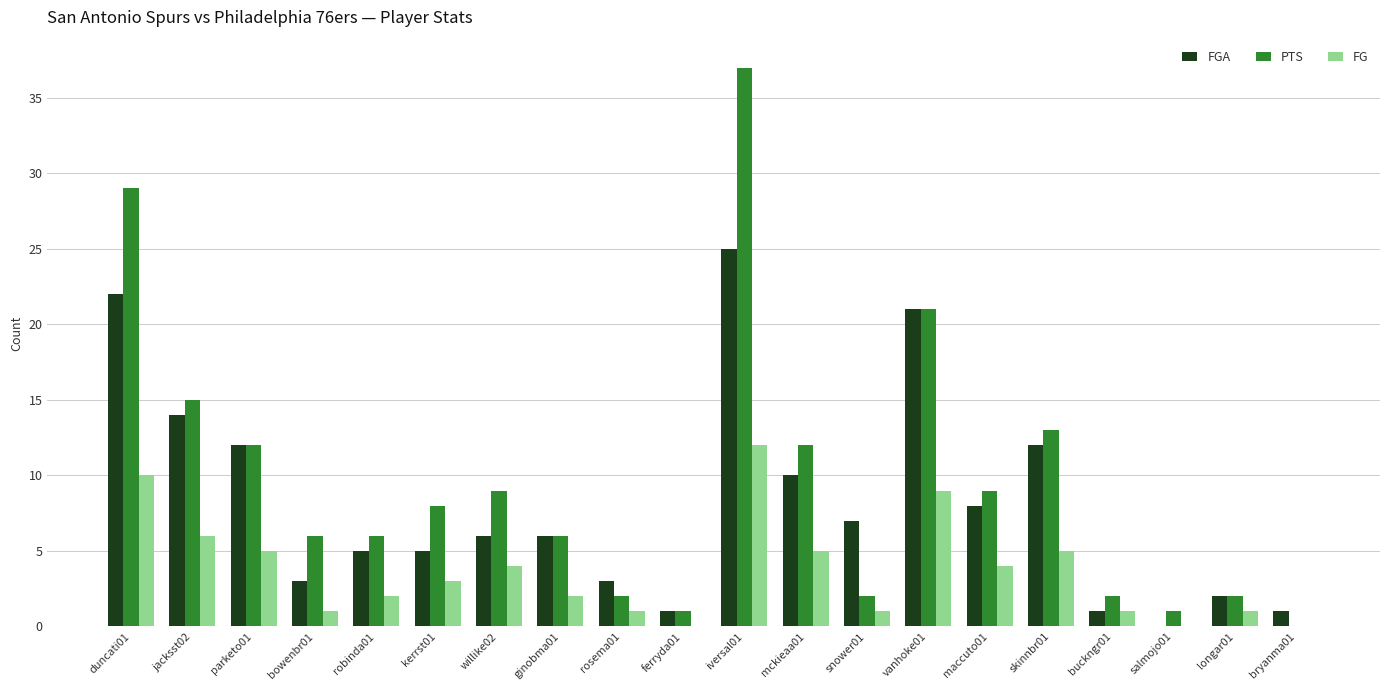

At which category does the chart reach its peak across all series?

iversal01